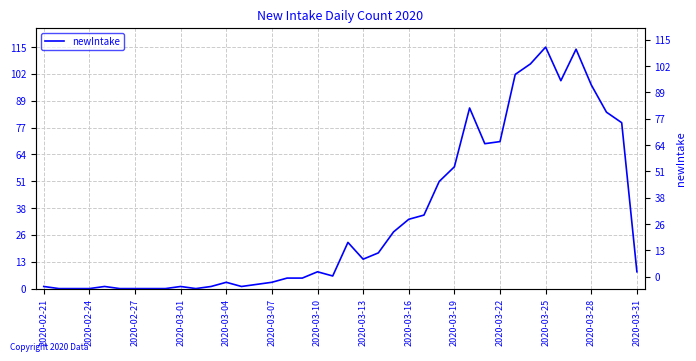

Between 2020-03-01 and 16, which is larger?

16